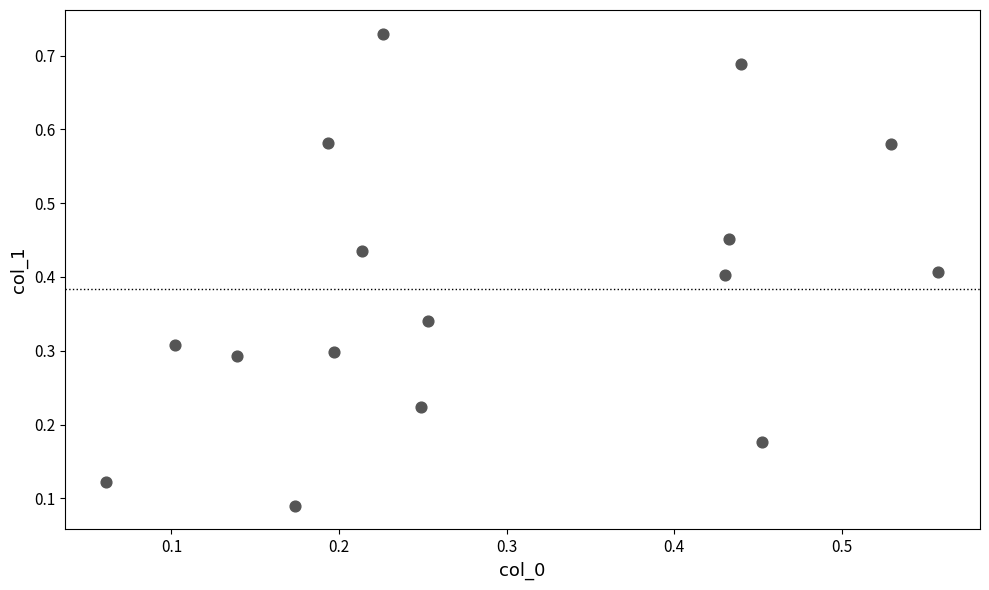

How many data points are displayed?

16